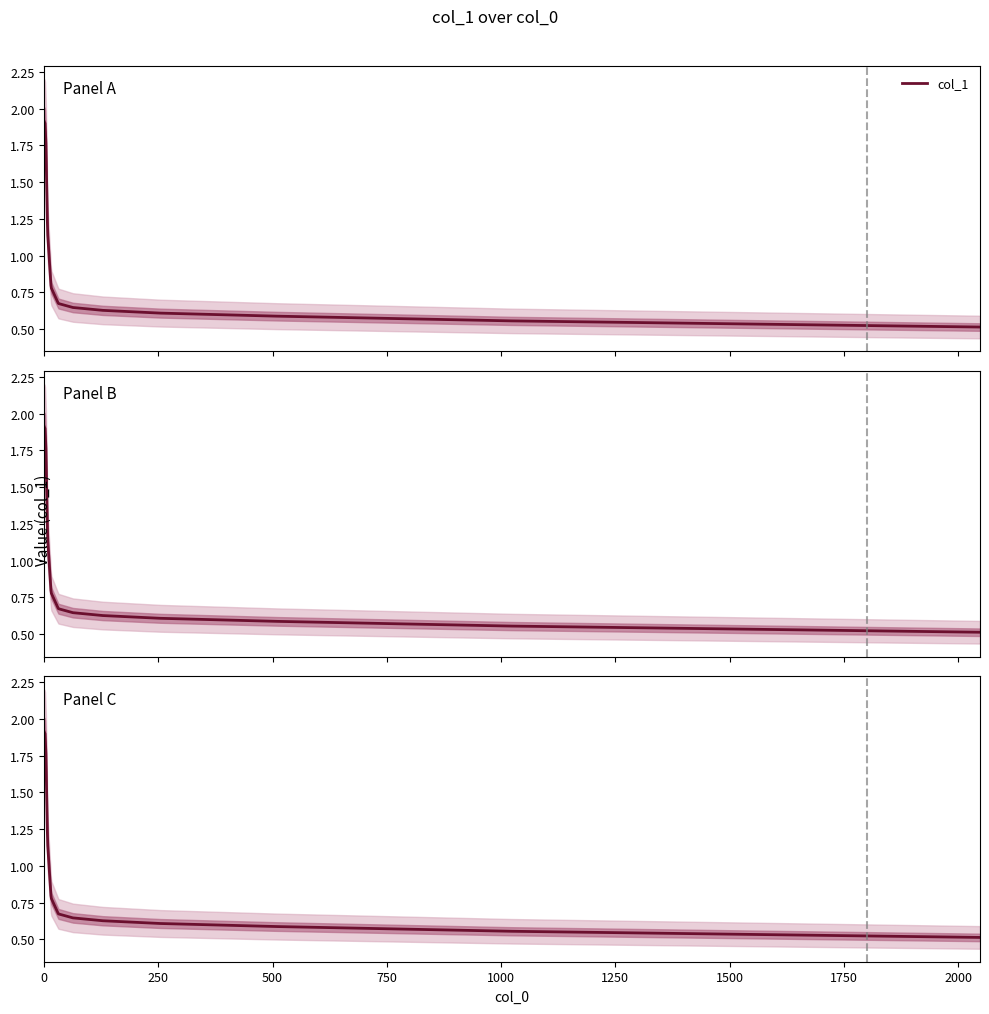

True or false: the data has more than 1 interior local peaks.

False